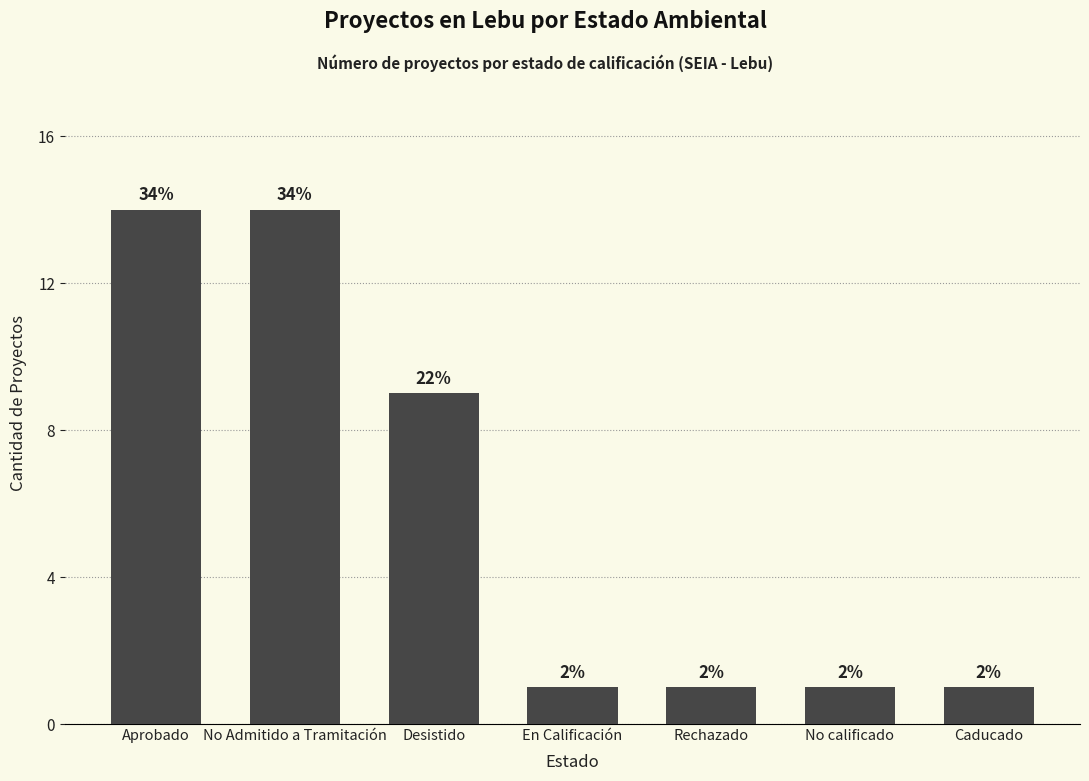

What is the label of the 2nd bar from the left?

No Admitido a Tramitación